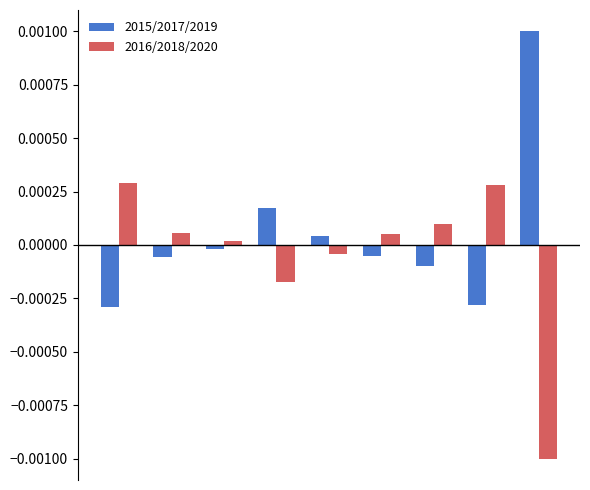

List the series in order of their overall mean, highest first.

2015/2017/2019, 2016/2018/2020